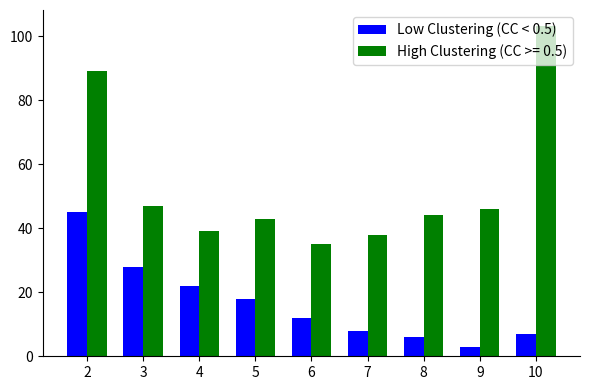

Rank the series by their average value, from lowest to highest.

Low Clustering (CC < 0.5), High Clustering (CC >= 0.5)